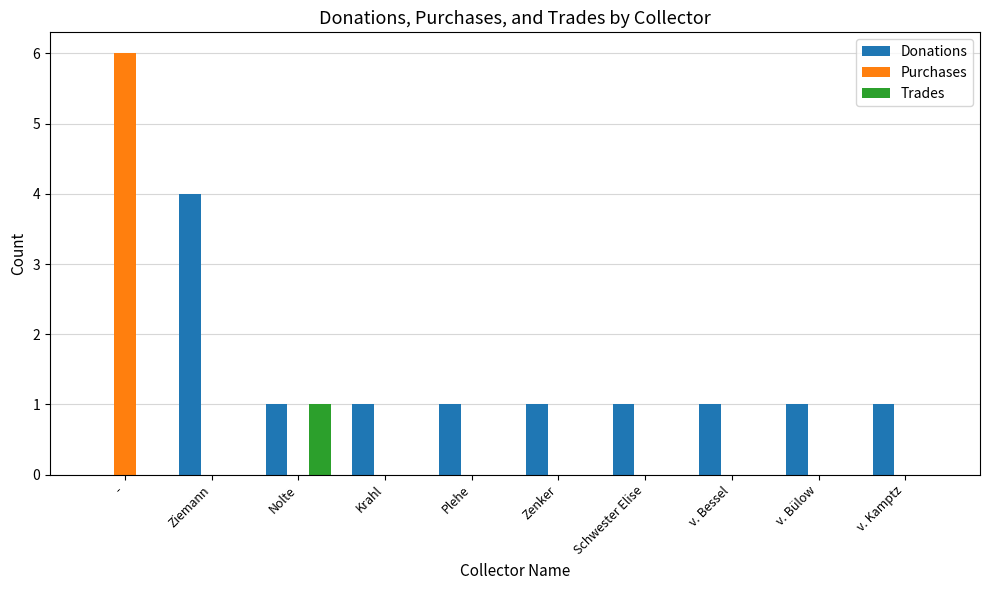

What value does the Purchases series have at -?

6